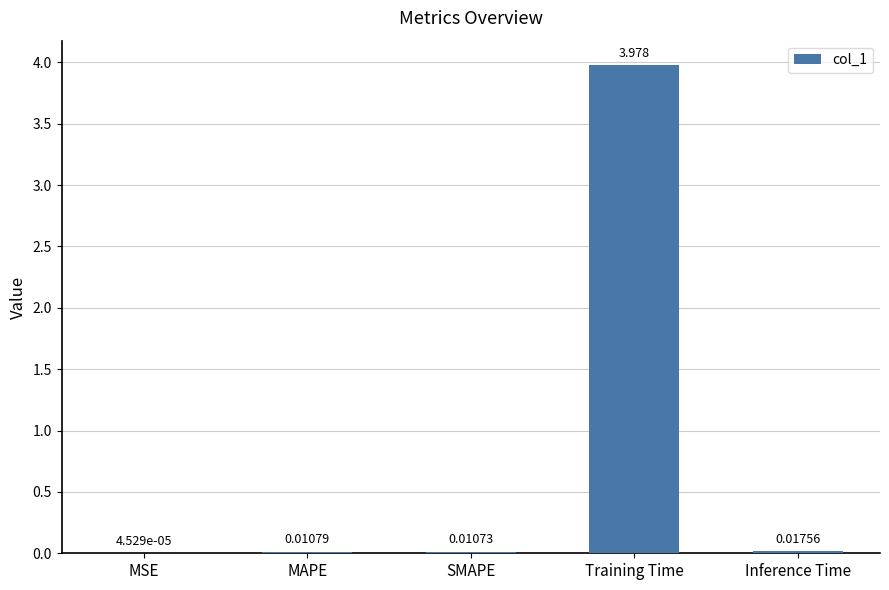

Which category has the highest value across all series?

Training Time